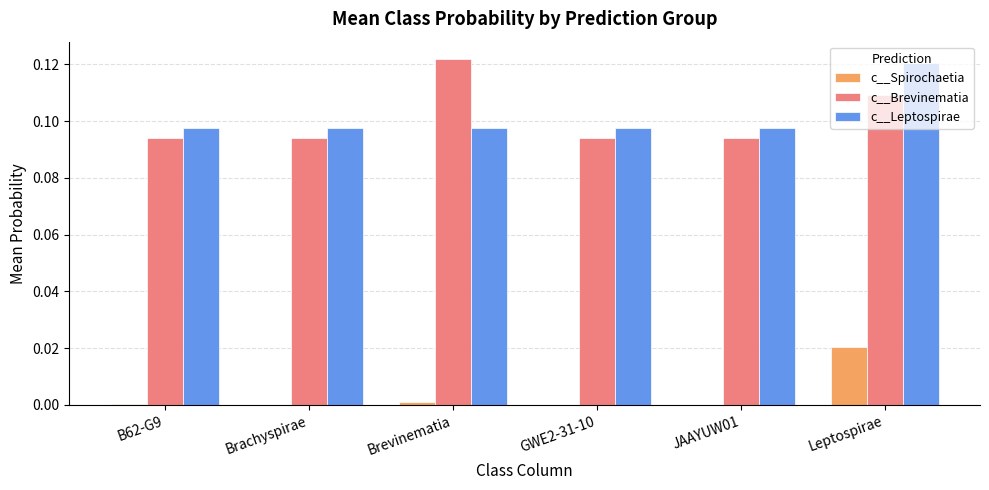

At which category is the sum across all series the highest?

Leptospirae